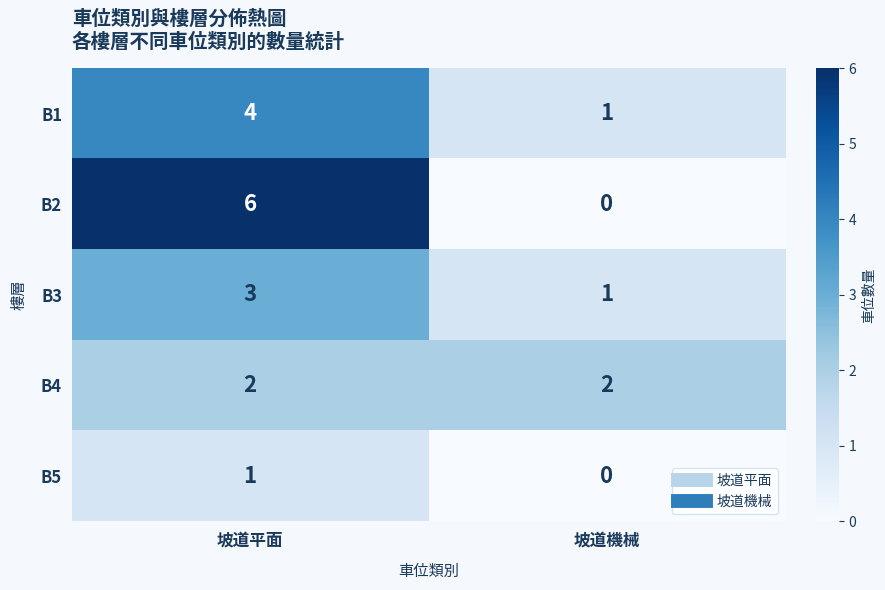

What is the sum of all B3 values?

4